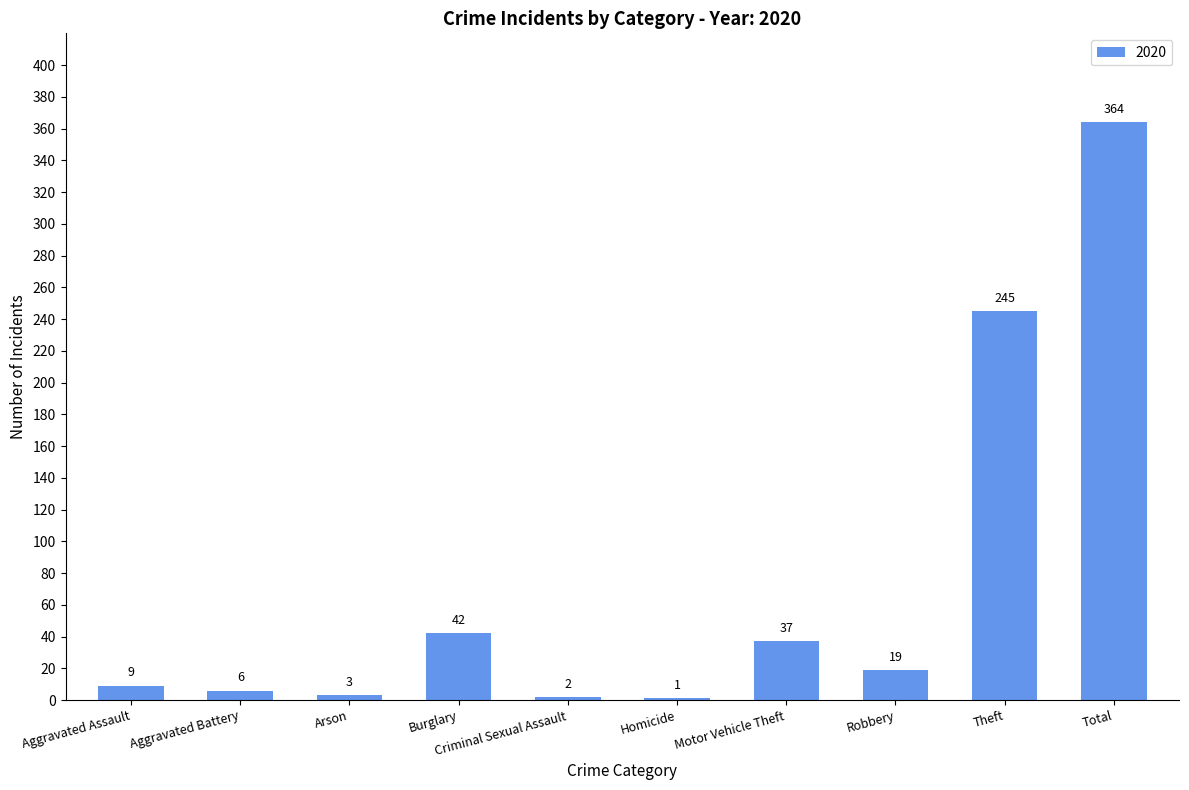

How many distinct data groups are displayed?

1